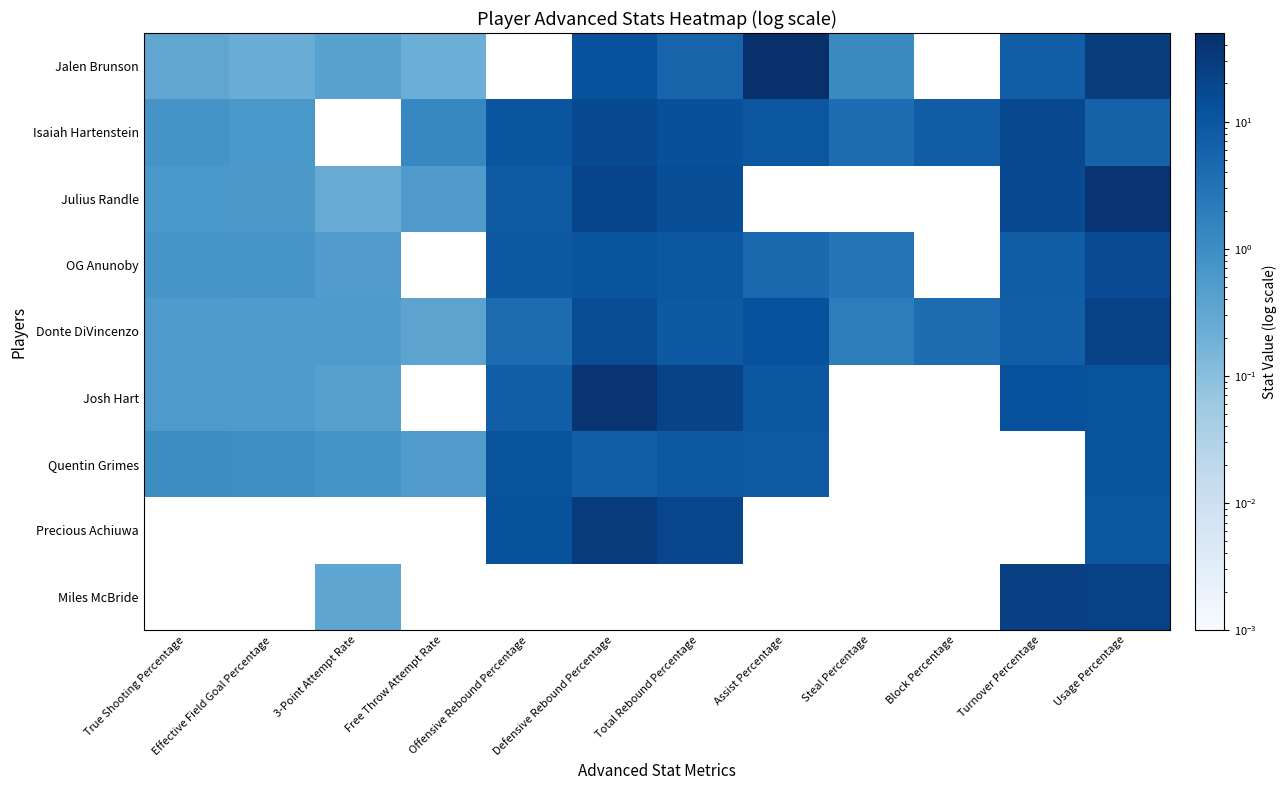

What is the spread (max minus min) of values at Total Rebound Percentage?

22.1